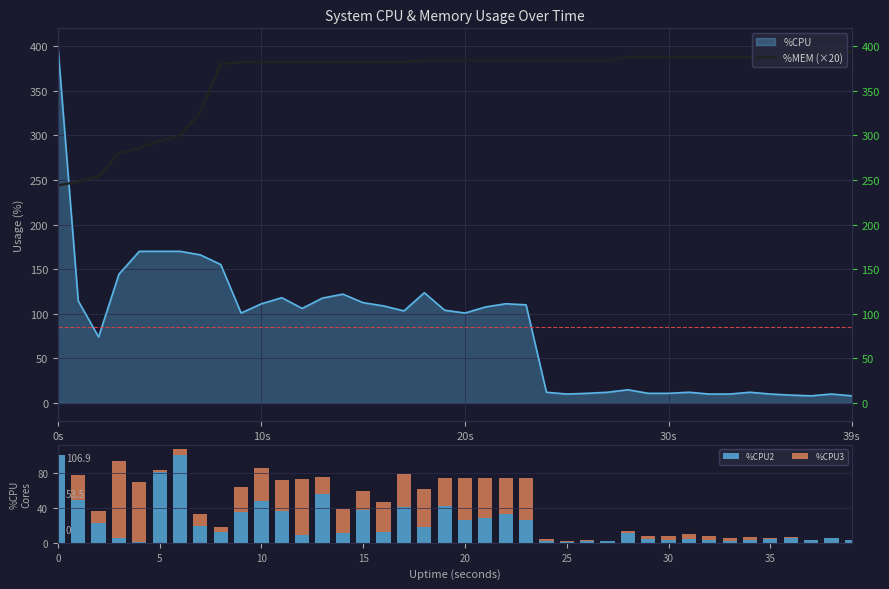

What position from the left is 35?

36